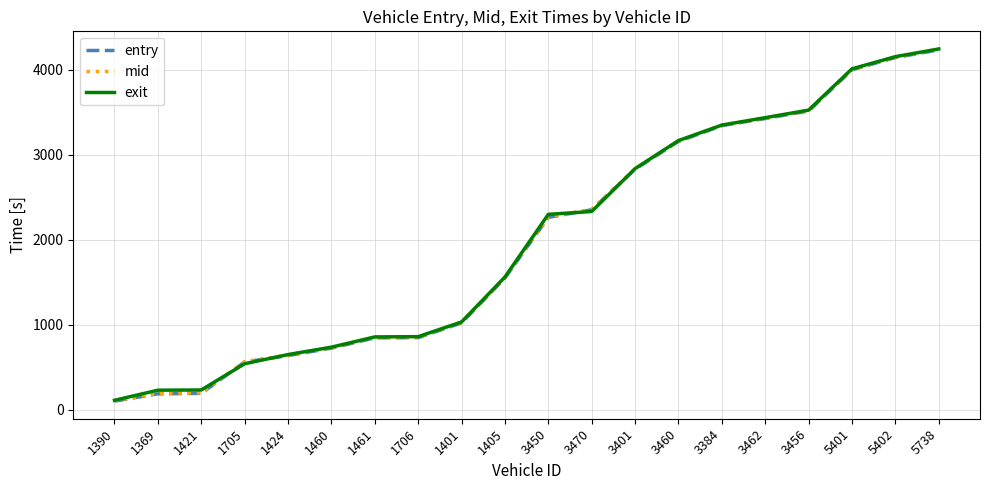

What is the spread (max minus min) of values at 1369?

42.8